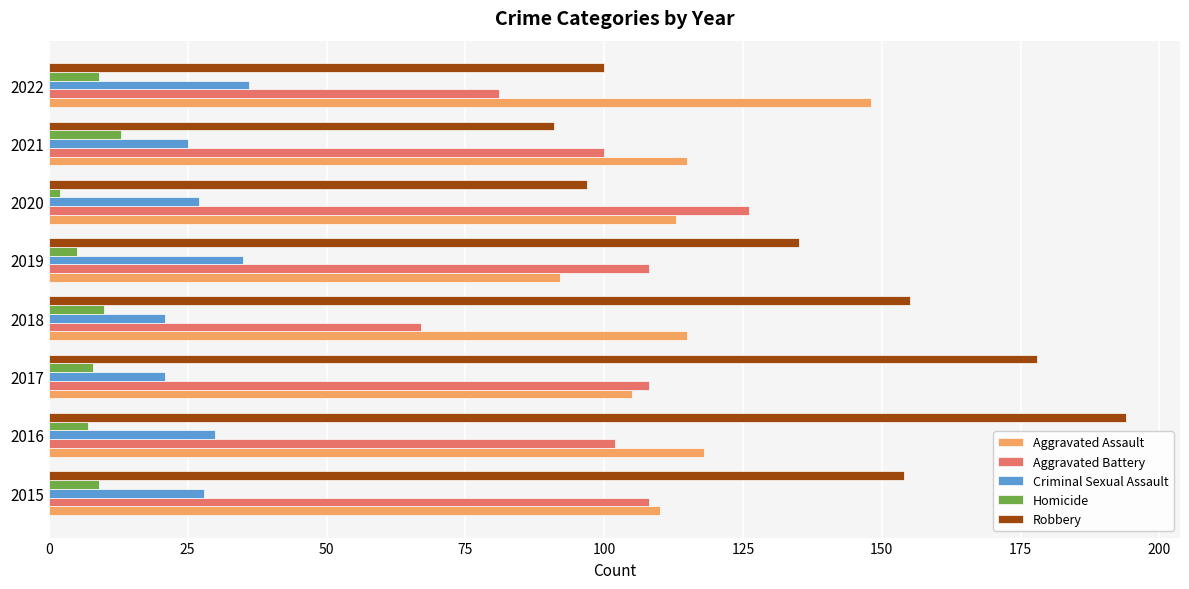

Rank the series by their maximum value, from lowest to highest.

Homicide, Criminal Sexual Assault, Aggravated Battery, Aggravated Assault, Robbery